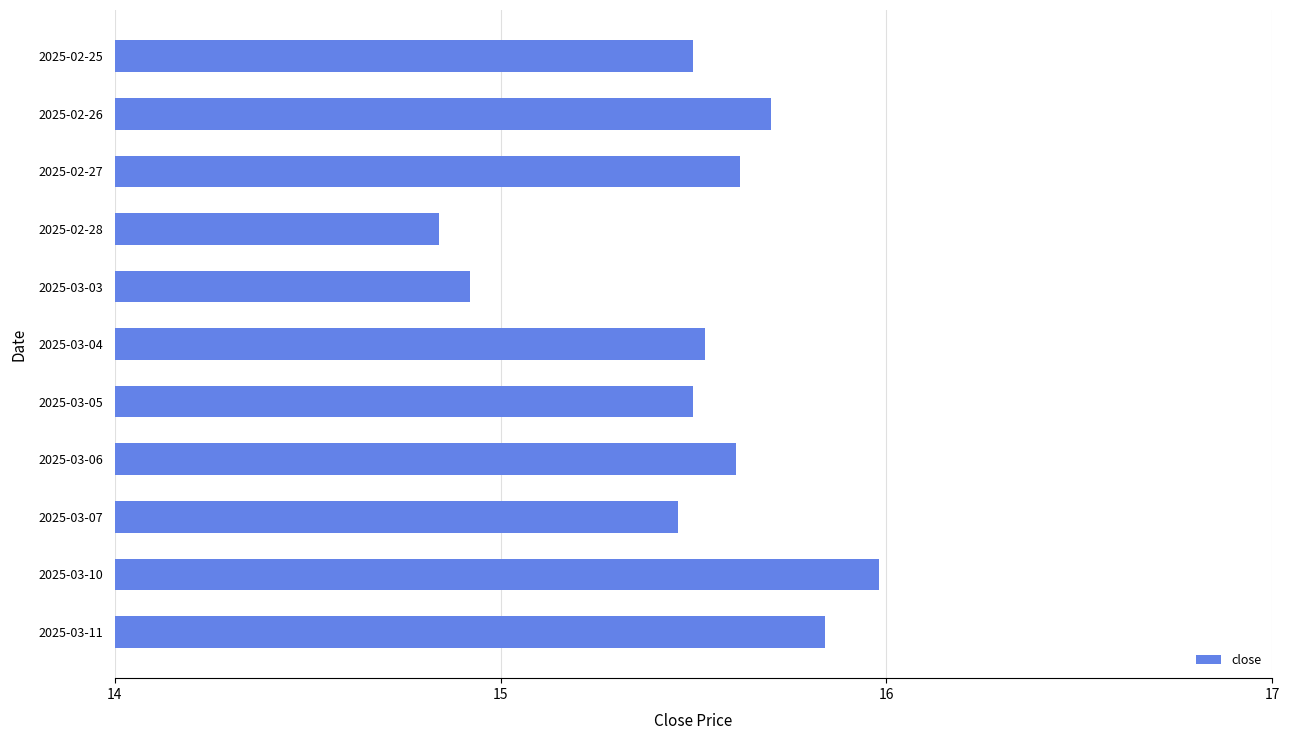

Are the bars grouped side by side (vs. stacked)?

No